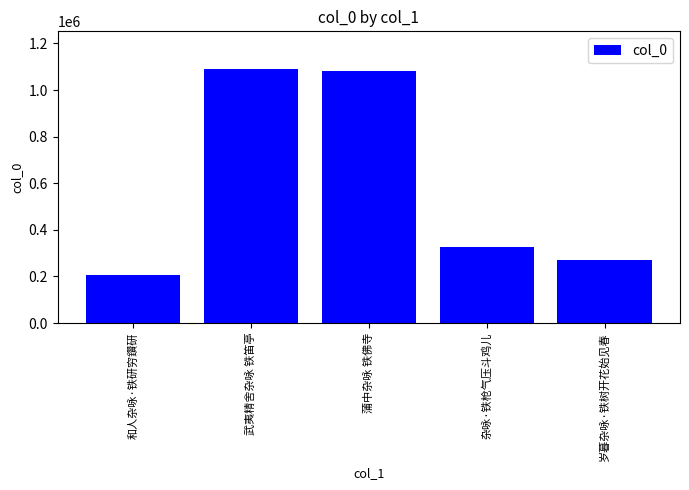

What is the value of the 3rd bar from the left?

1081569